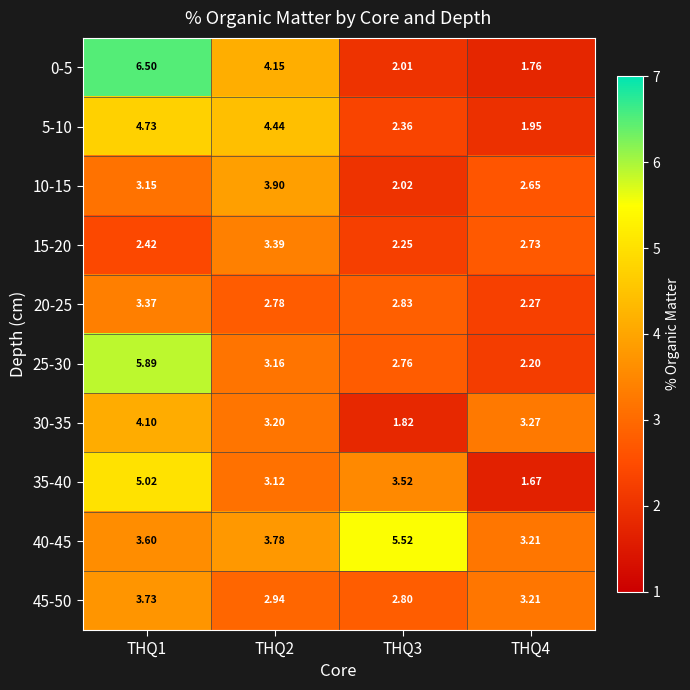

Is the value of 30-35 at THQ2 greater than the value of 45-50 at THQ1?

No